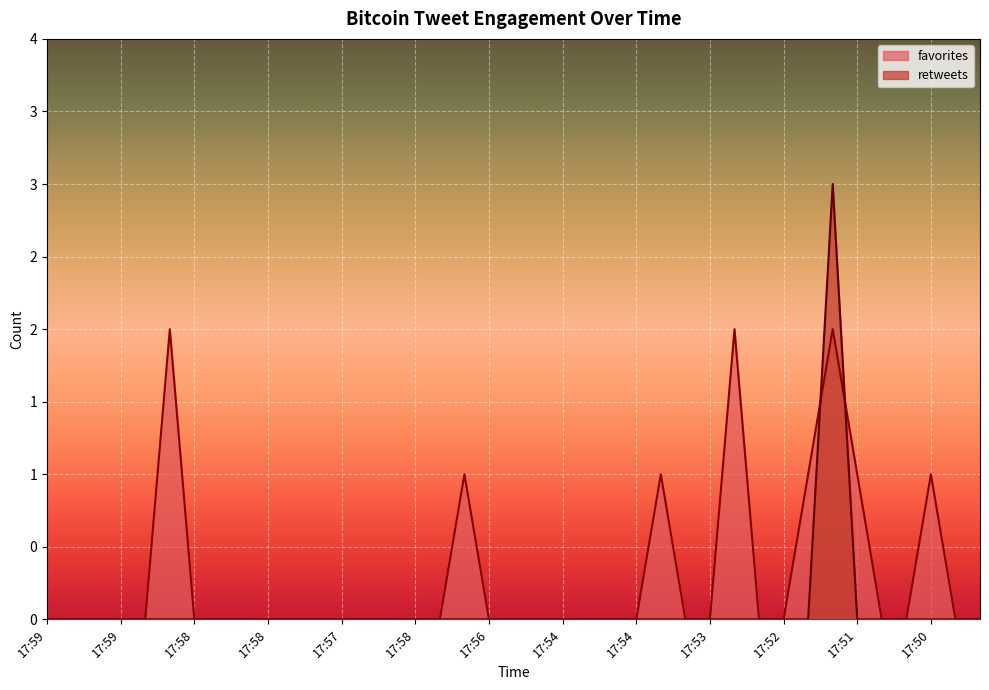

What is the label of the 6th point from the right?

17:51